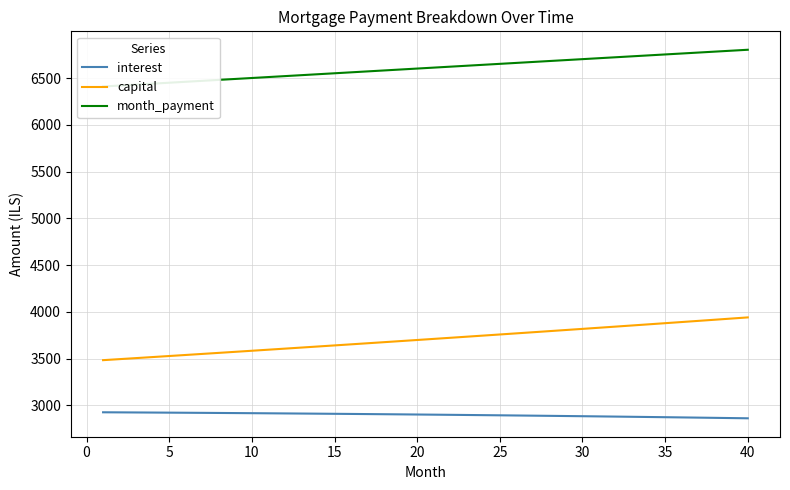

What is the highest value of the capital series?

3940.3